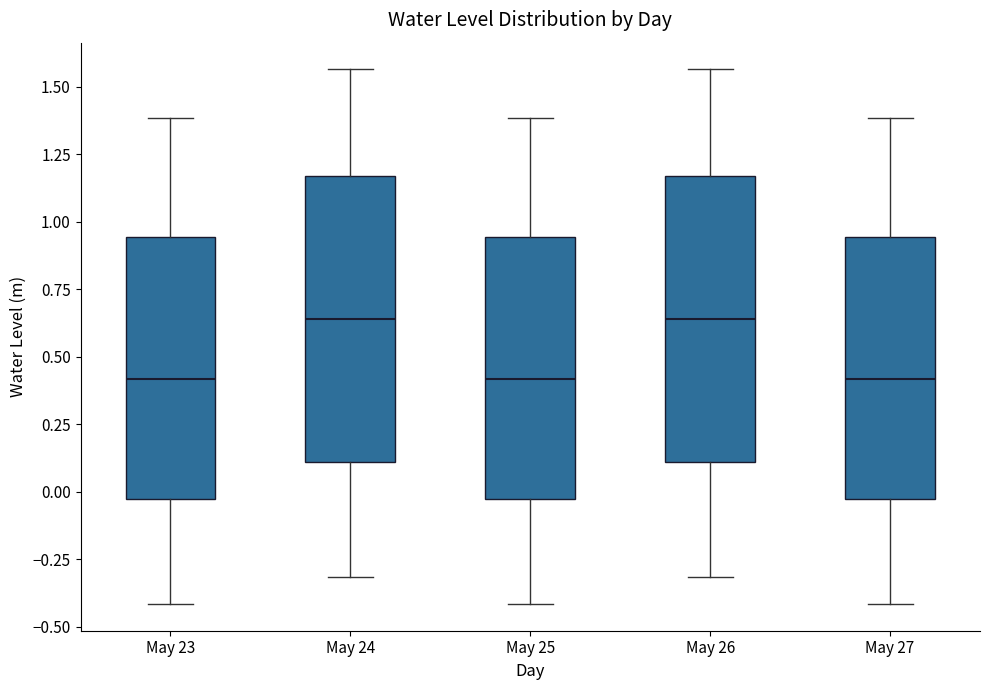

Reading left to right, read every box against the y-axis: the position of its median line, the range the box covers, and the ends of its whiskers. The values are not printed on the chart, so give them approximately, as read against the axis.

May 23: median 0.40, box -0.05 to 0.95, whiskers -0.40 to 1.40
May 24: median 0.65, box 0.10 to 1.15, whiskers -0.30 to 1.55
May 25: median 0.40, box -0.05 to 0.95, whiskers -0.40 to 1.40
May 26: median 0.65, box 0.10 to 1.15, whiskers -0.30 to 1.55
May 27: median 0.40, box -0.05 to 0.95, whiskers -0.40 to 1.40